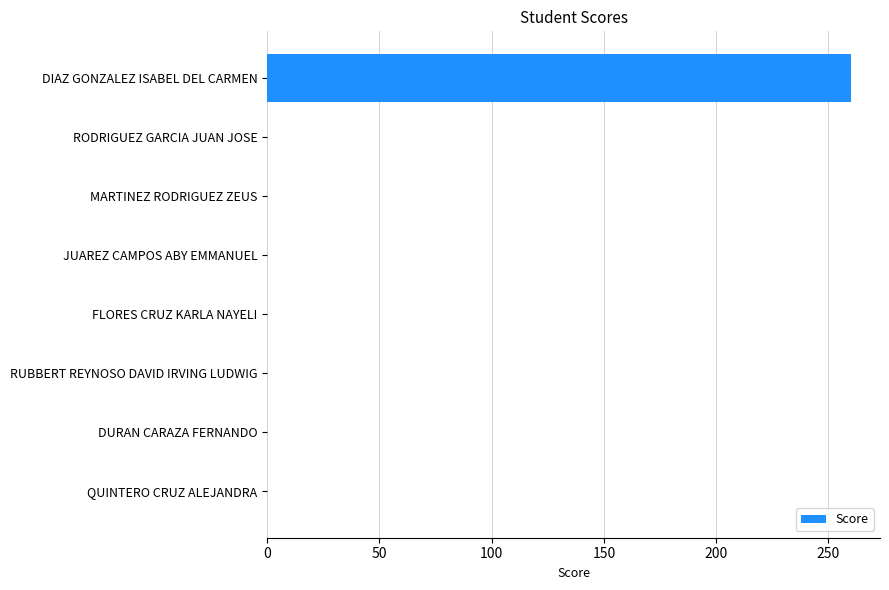

Count the number of data series in this chart.

1